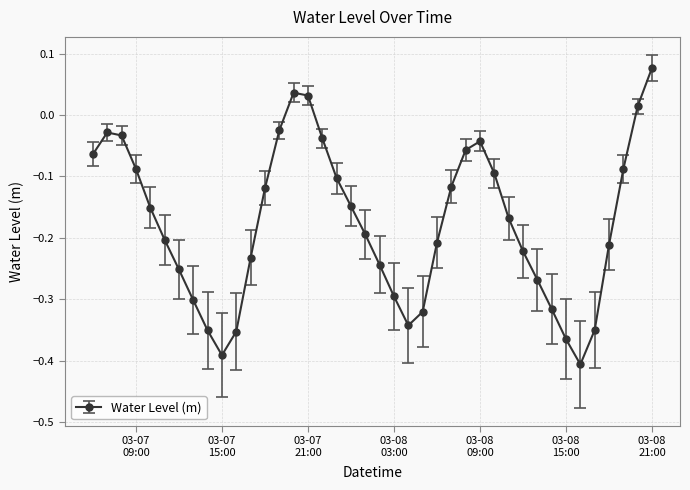

How many points are lower than both their immediate neighbors (excluding endpoints)?

3